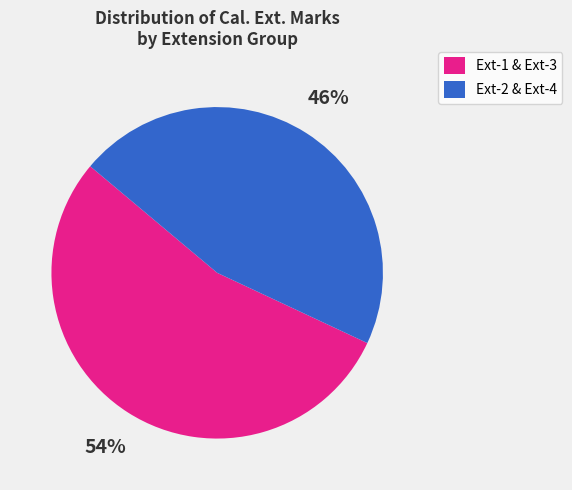

To the nearest percent, what is the difference between the Ext-2 & Ext-4 and Ext-1 & Ext-3 slice percentages?

8%